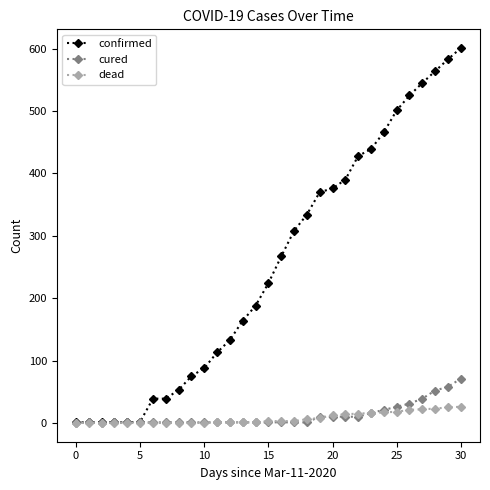

True or false: cured has more than 0 points higher than both neighbors.

True